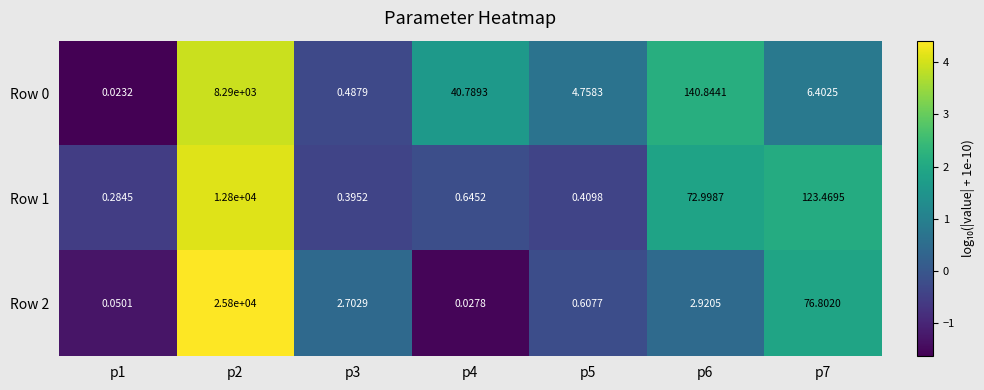

What is the difference between the highest and lowest values at p5?

4.3